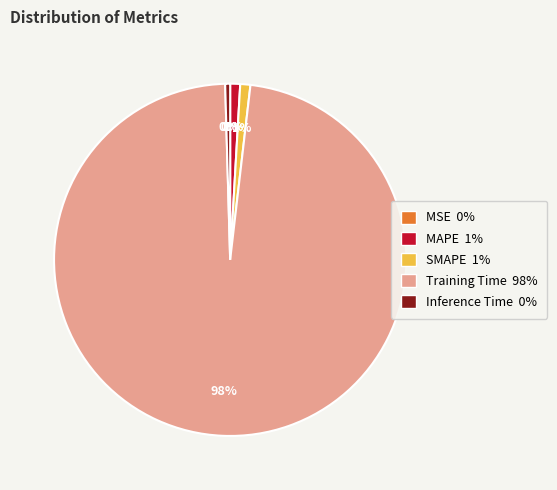

True or false: SMAPE 1% accounts for 12% of the total.

False